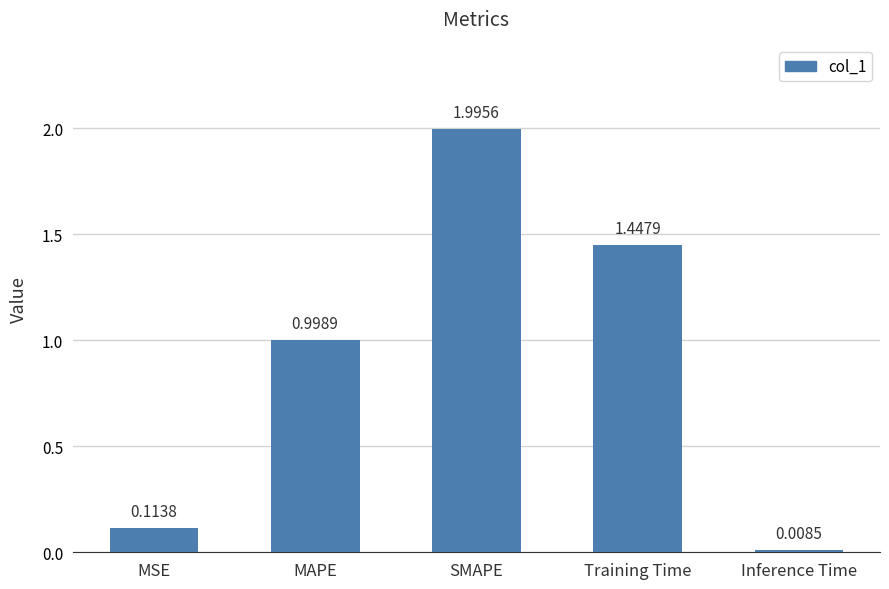

What is the greatest value displayed?

2.0